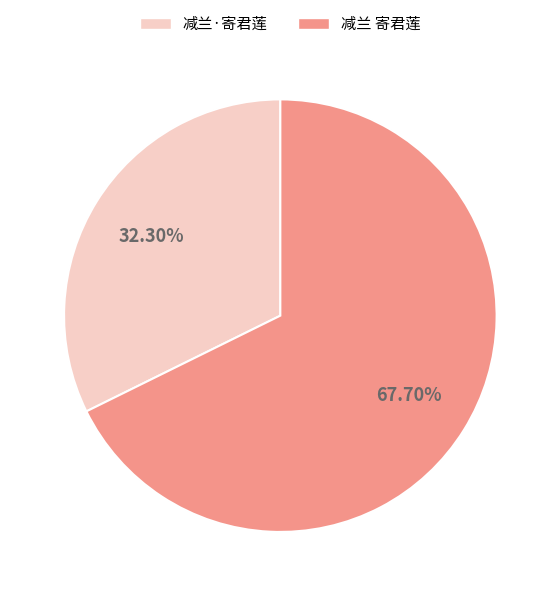

What portion of the pie excludes 减兰·寄君莲?

67.7%